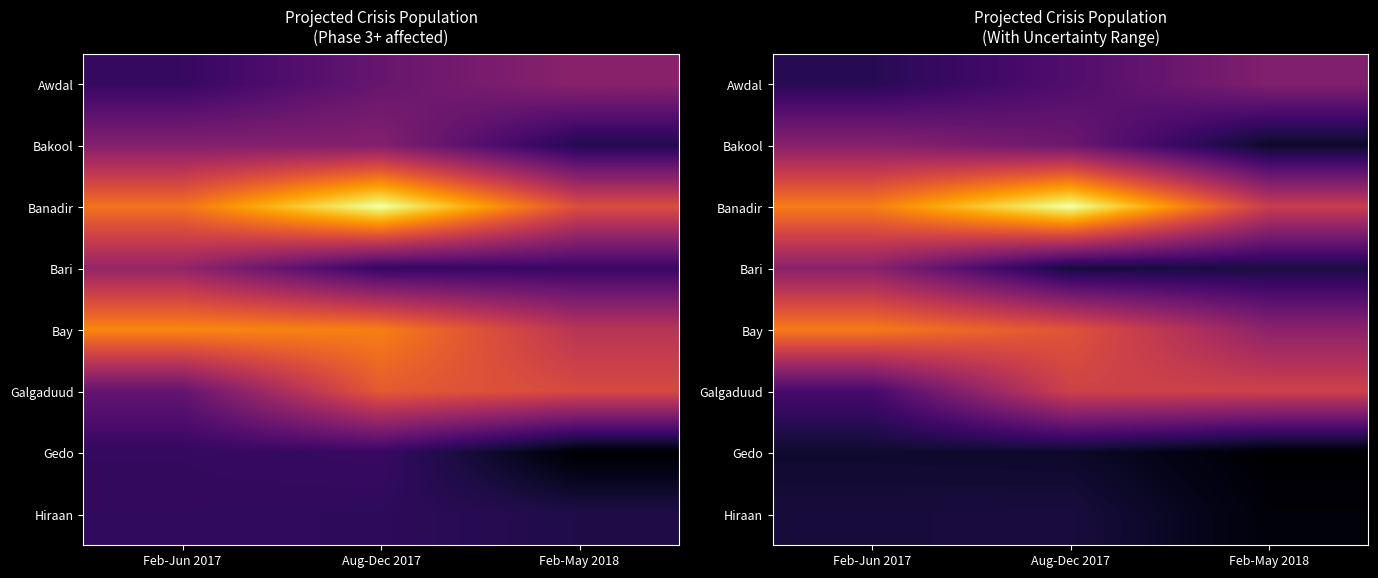

What is the maximum value shown in the chart?

456181.8